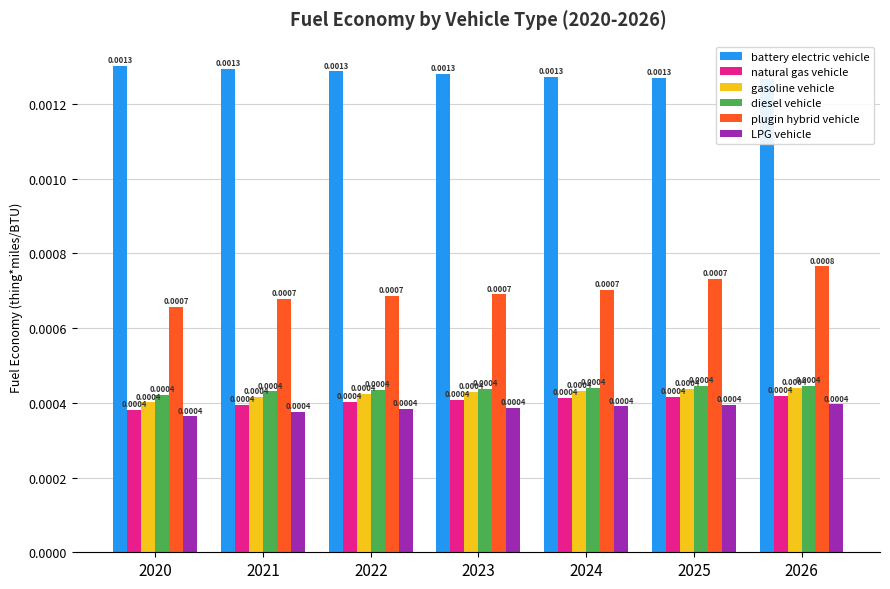

Rank the series by their maximum value, from highest to lowest.

battery electric vehicle, plugin hybrid vehicle, diesel vehicle, gasoline vehicle, natural gas vehicle, LPG vehicle